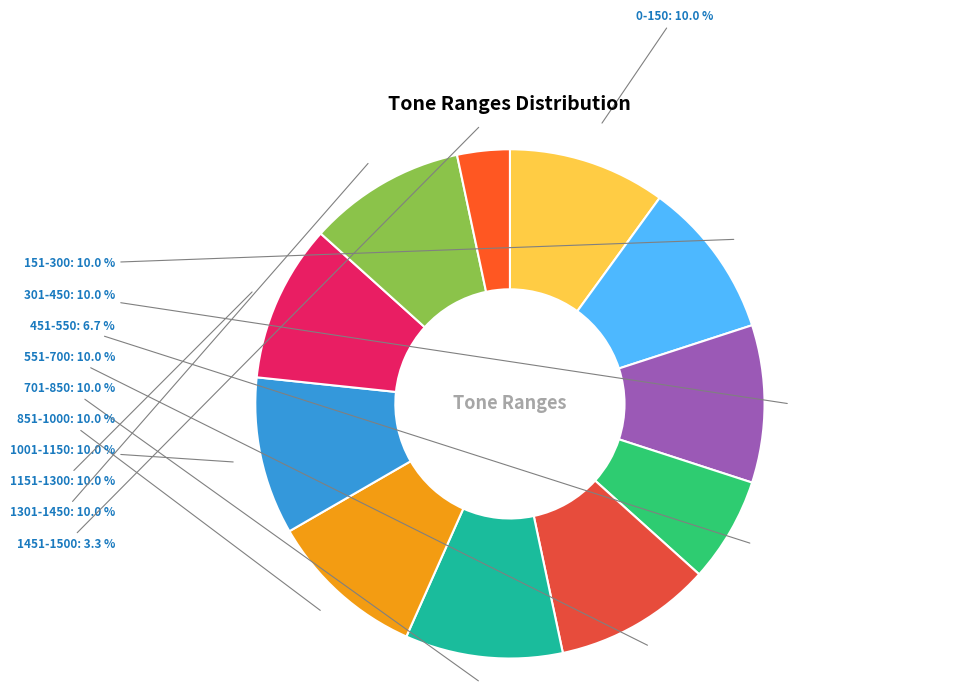

Between 301-450 and 1451-1500, which is larger?

301-450